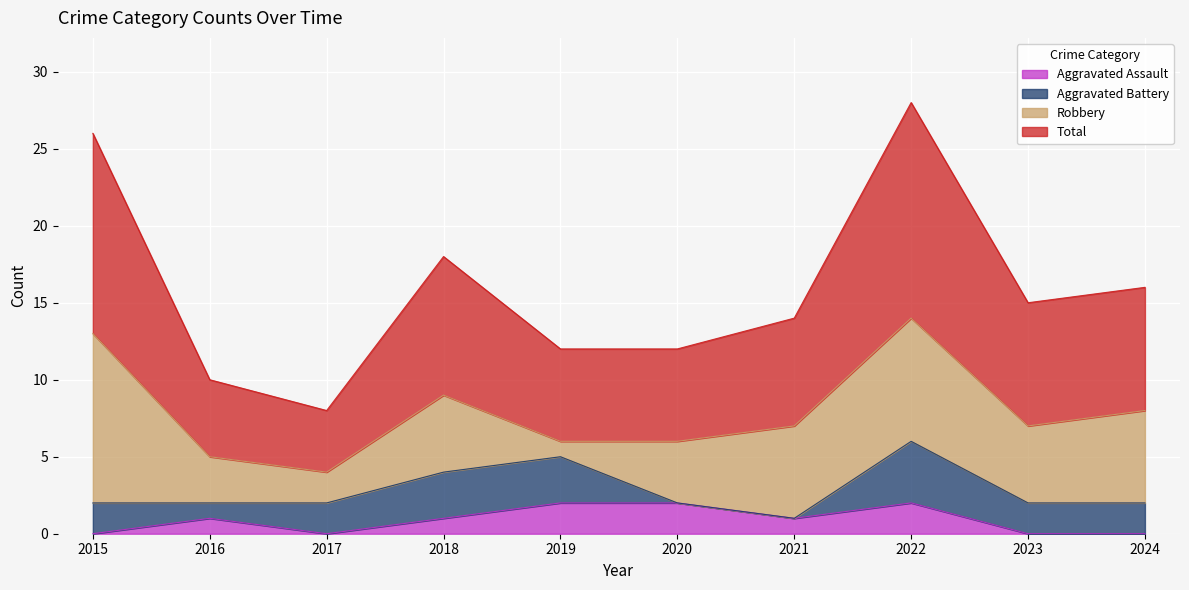

Which has a higher value, 2024 or 2017?

2024